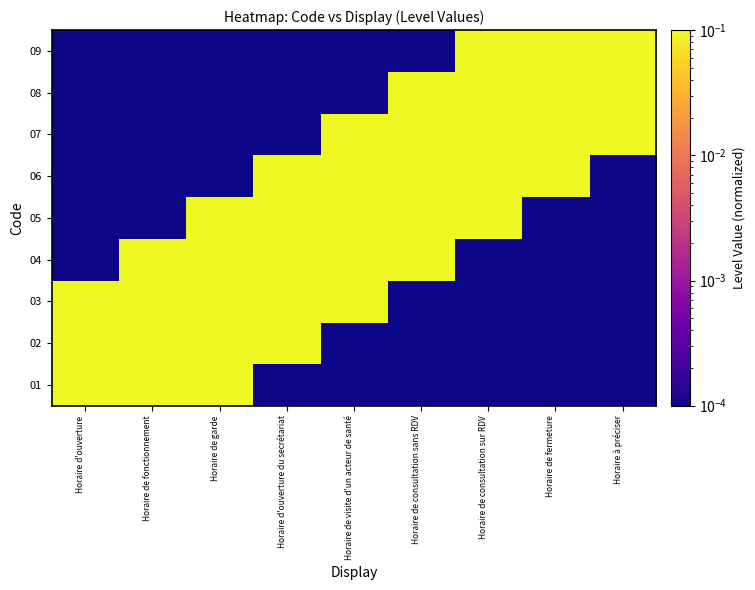

Rank the series at Horaire de fonctionnement from lowest to highest value.

05, 06, 07, 08, 09, 04, 01, 03, 02